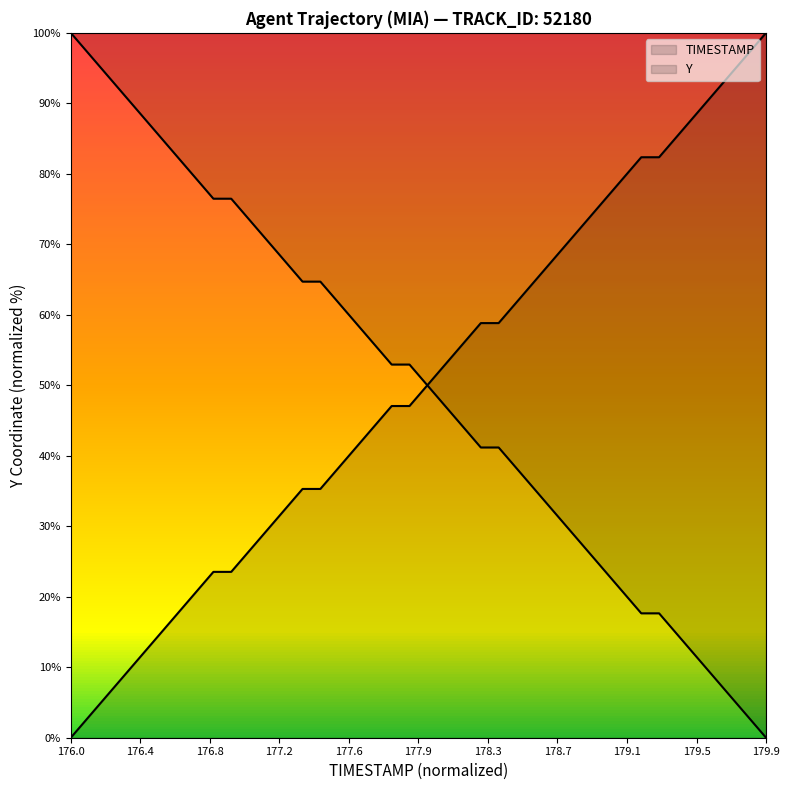

The TIMESTAMP series shows 17.9 at 179.5. True or false?

False